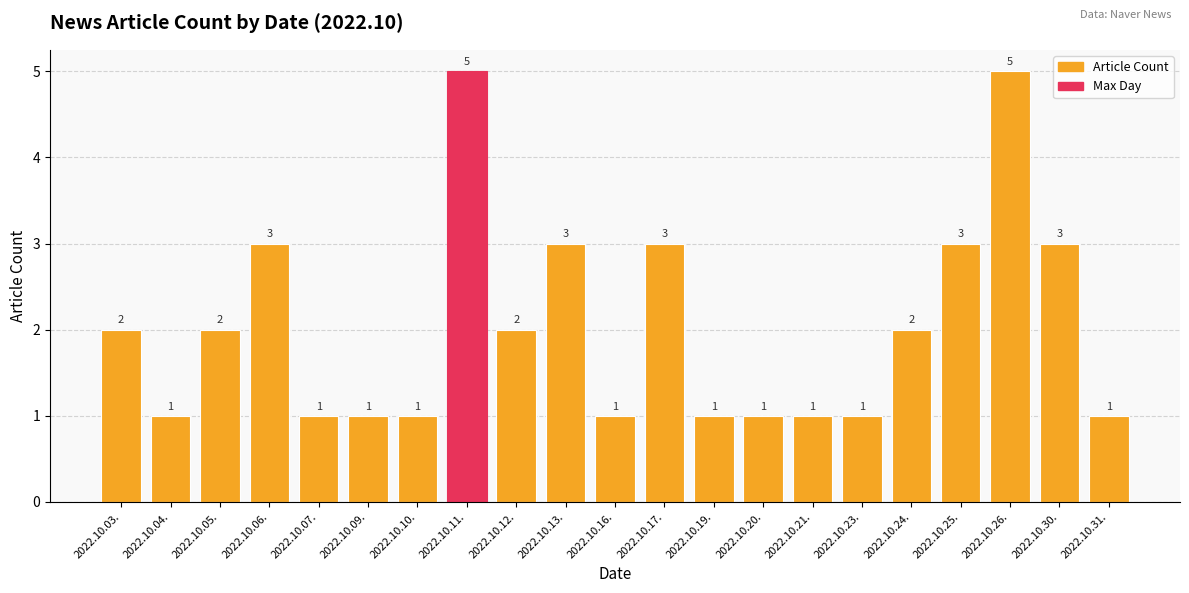

What is the label of the 1st bar from the left?

2022.10.03.